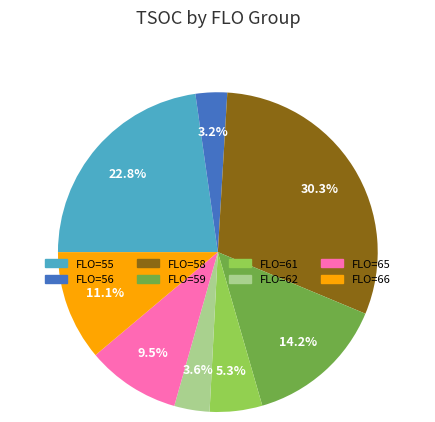

Is there any slice that represents more than half of the pie?

No